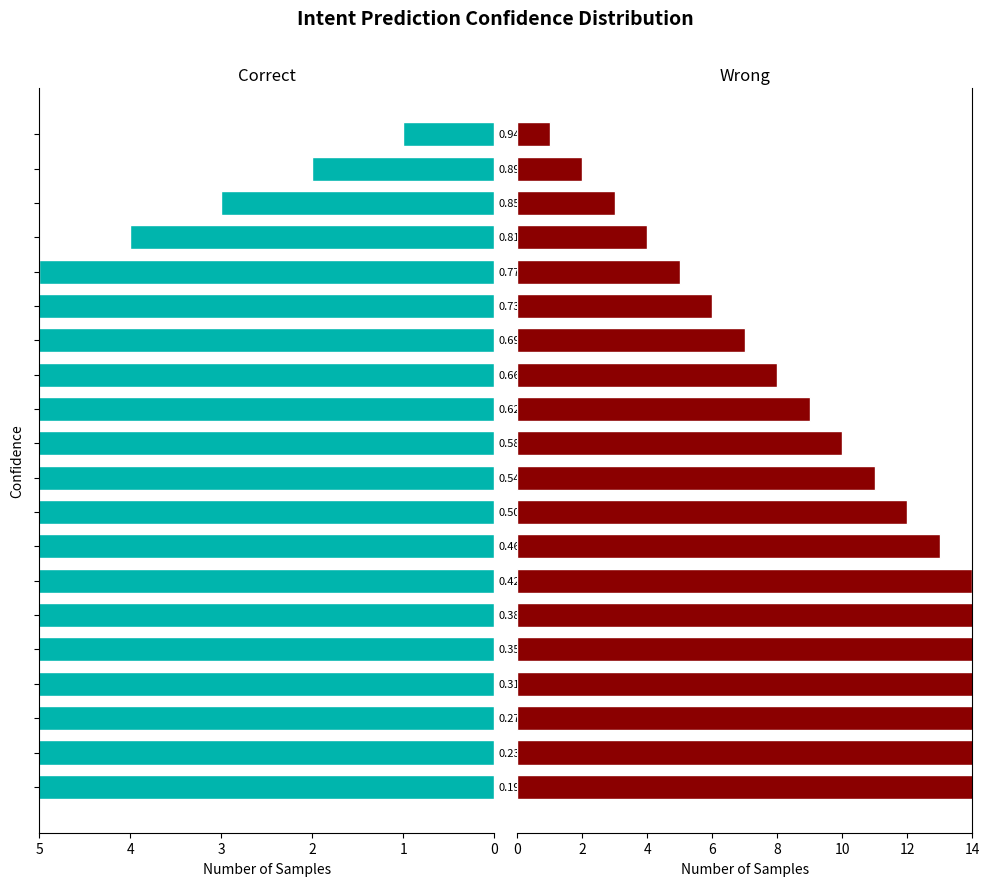

What is the average value of the Correct series?

10